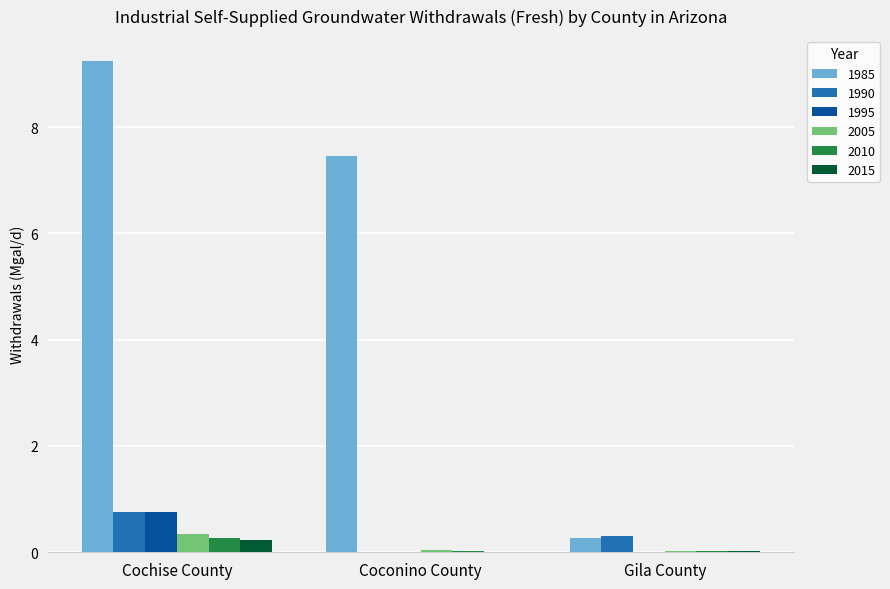

Is the value of 2015 at Gila County greater than the value of 1985 at Cochise County?

No